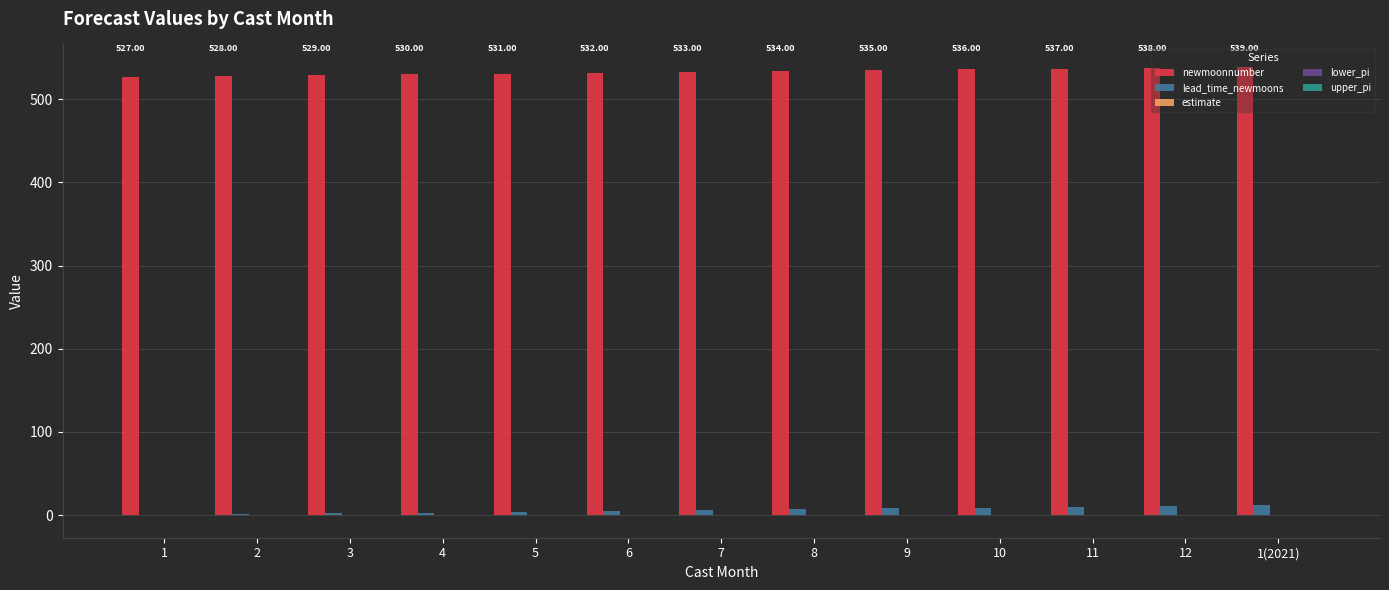

Read the lead_time_newmoons value at 4.

3.0